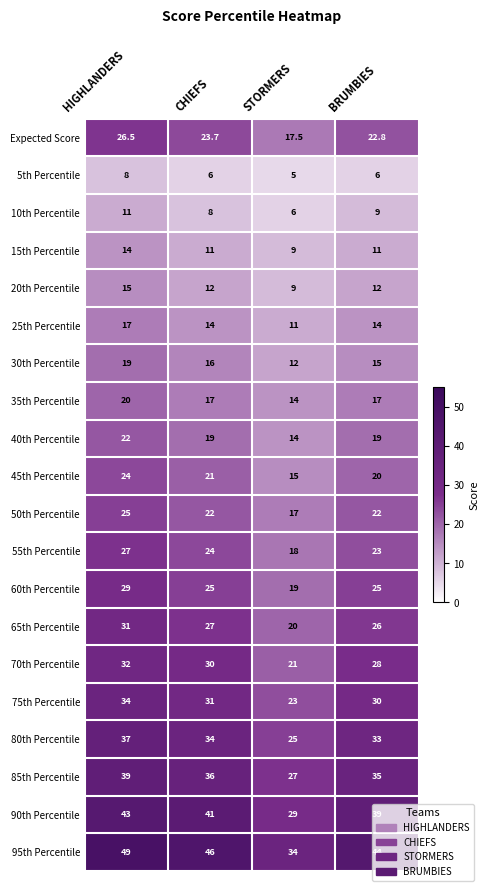

Which series has the largest total across all categories?

95th Percentile